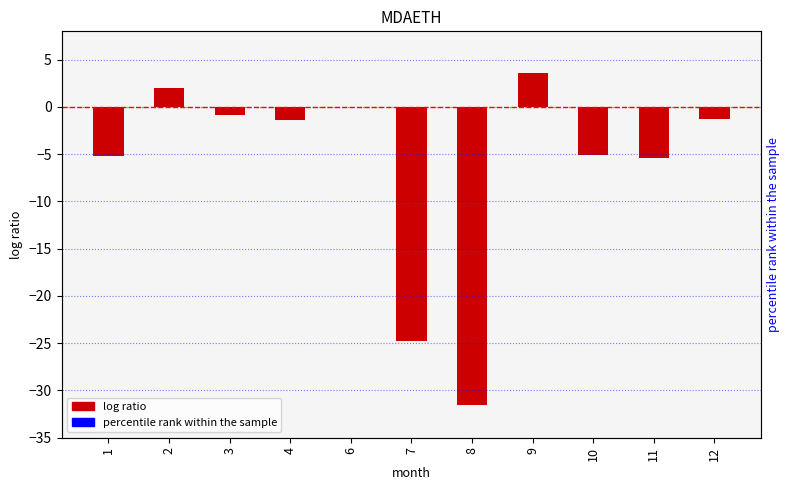

Reading right to left, list all the values displayed in this chart.

12=-1.2	11=-5.4	10=-5.1	9=3.6	8=-31.5	7=-24.8	6=0.0	4=-1.4	3=-0.9	2=2.0	1=-5.2